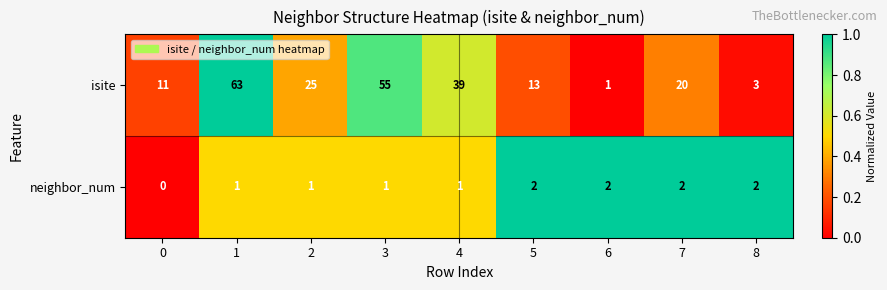

List the series in order of their overall mean, lowest first.

neighbor_num, isite